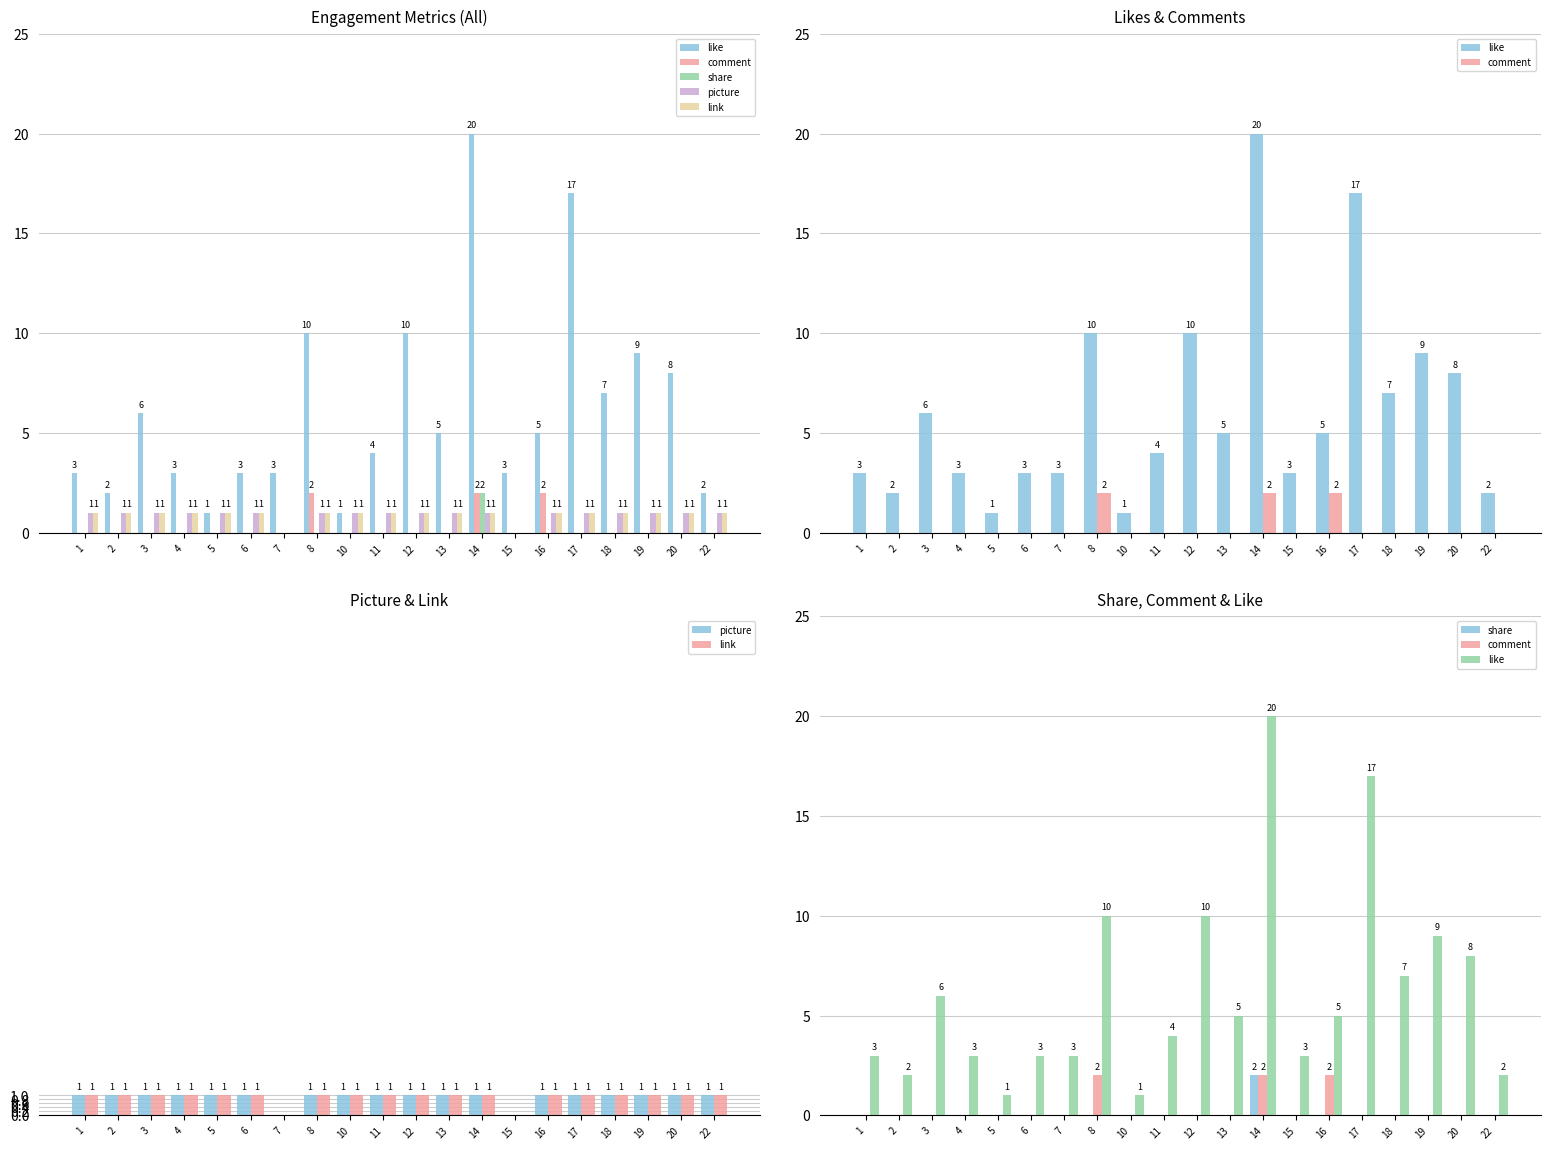

Rank the series by their maximum value, from lowest to highest.

picture, link, comment, share, like